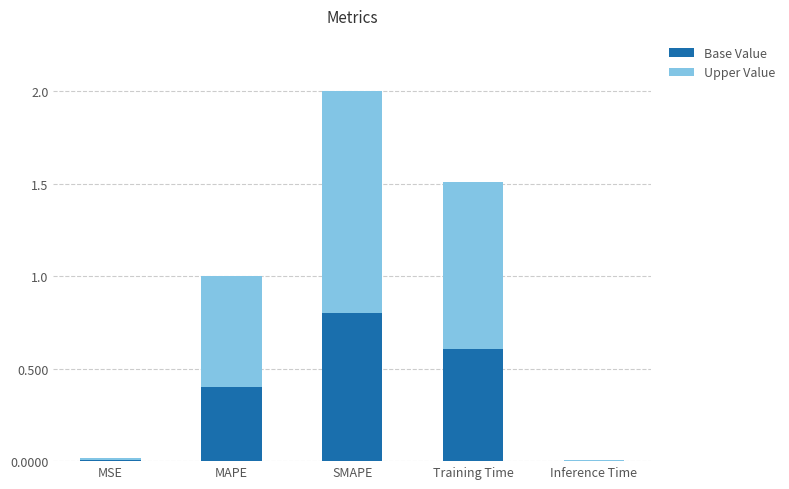

What is the highest value of the Base Value series?

0.8